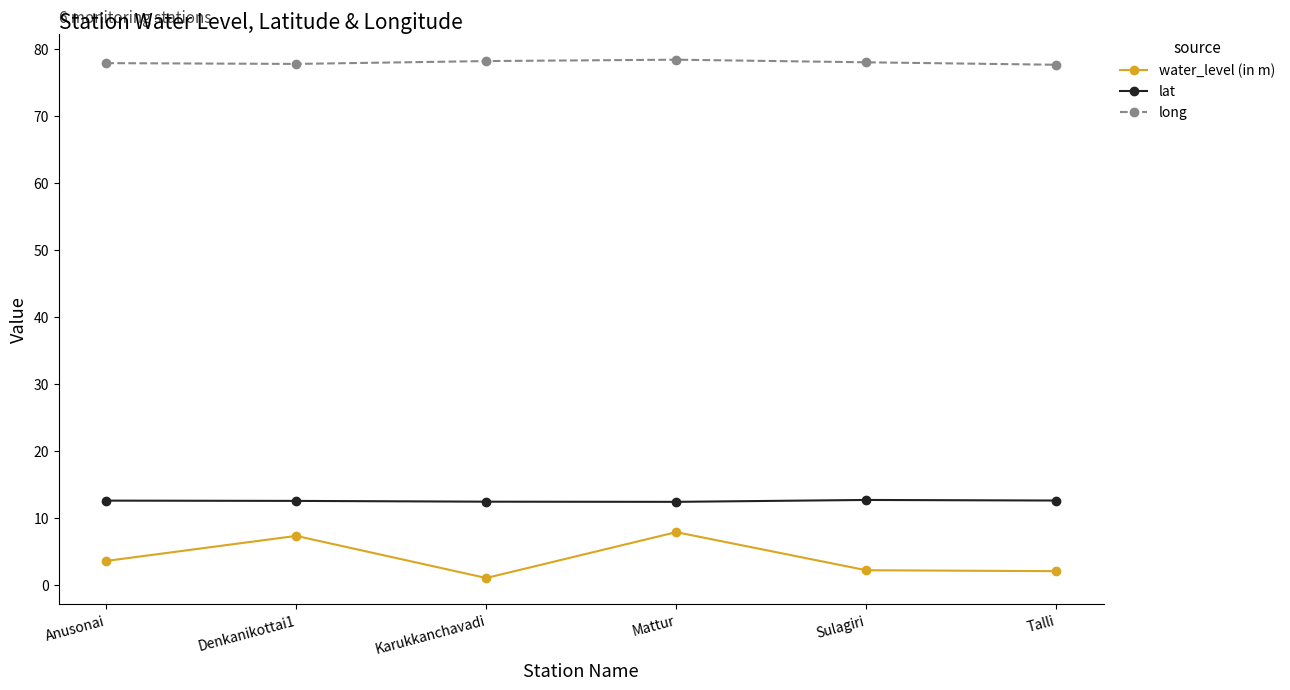

What is the total value across all series at Denkanikottai1?

97.6